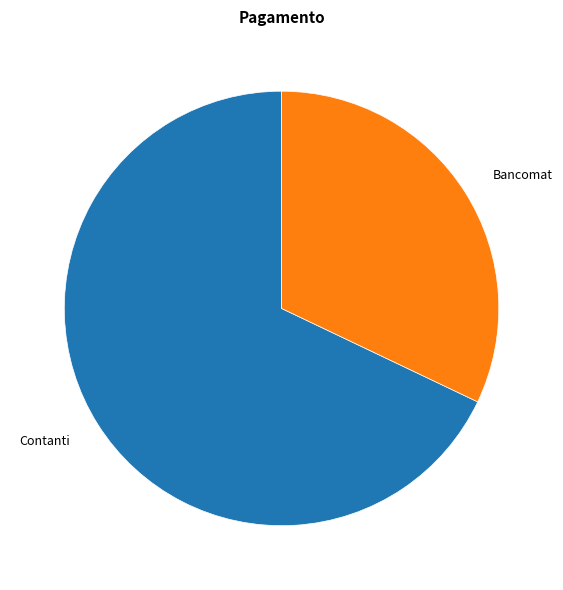

Is there any slice that represents more than half of the pie?

Yes